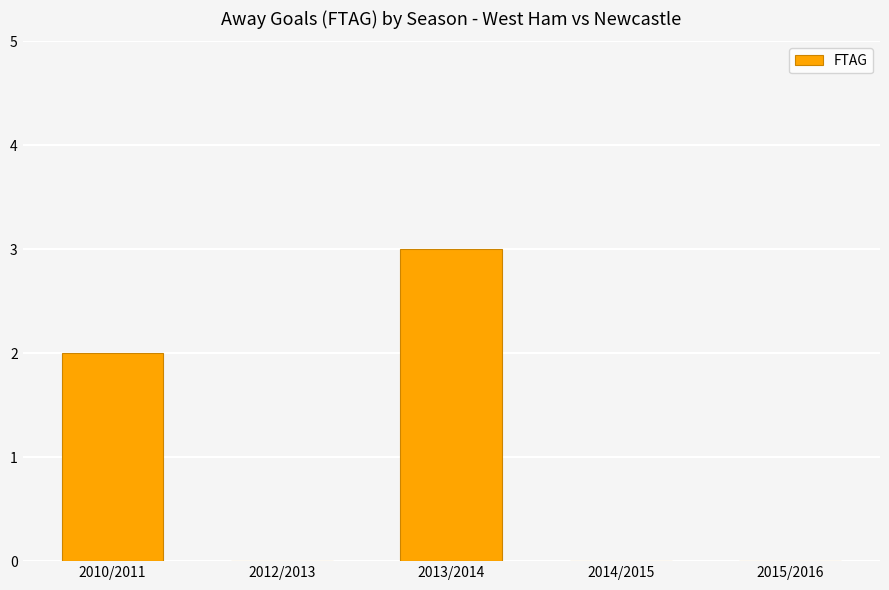

What is the sum of the values at 2010/2011 and 2014/2015?

2